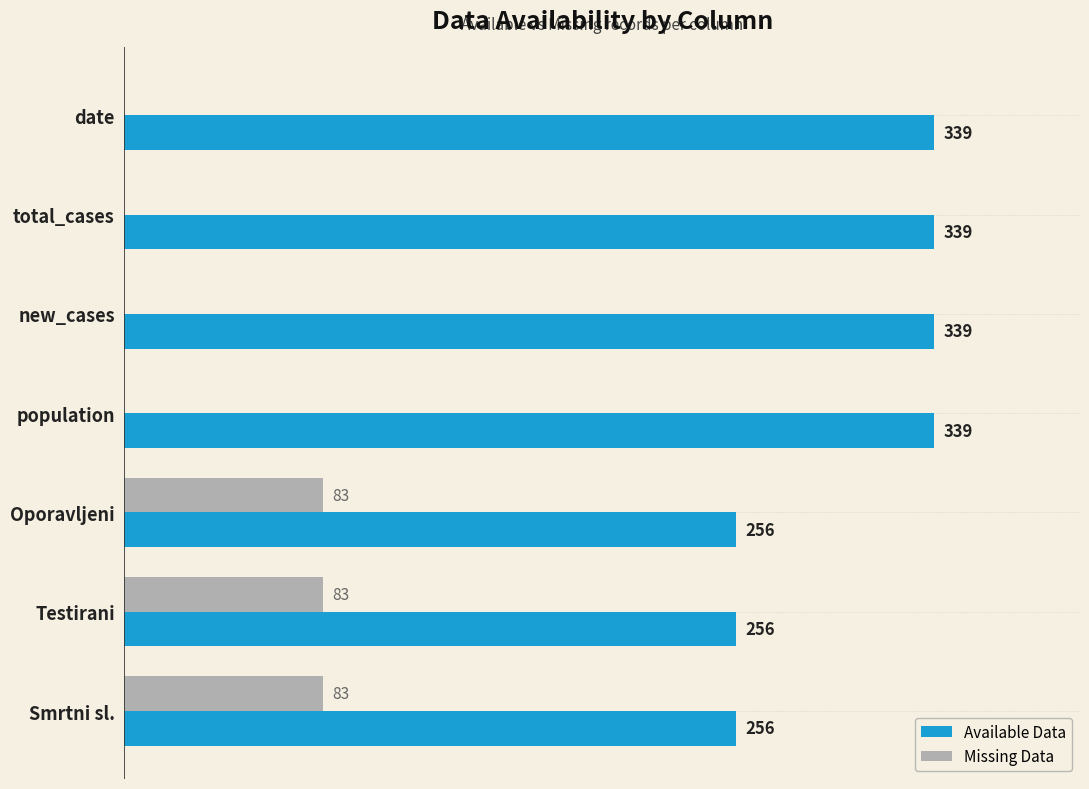

Which series has the largest total across all categories?

Available Data